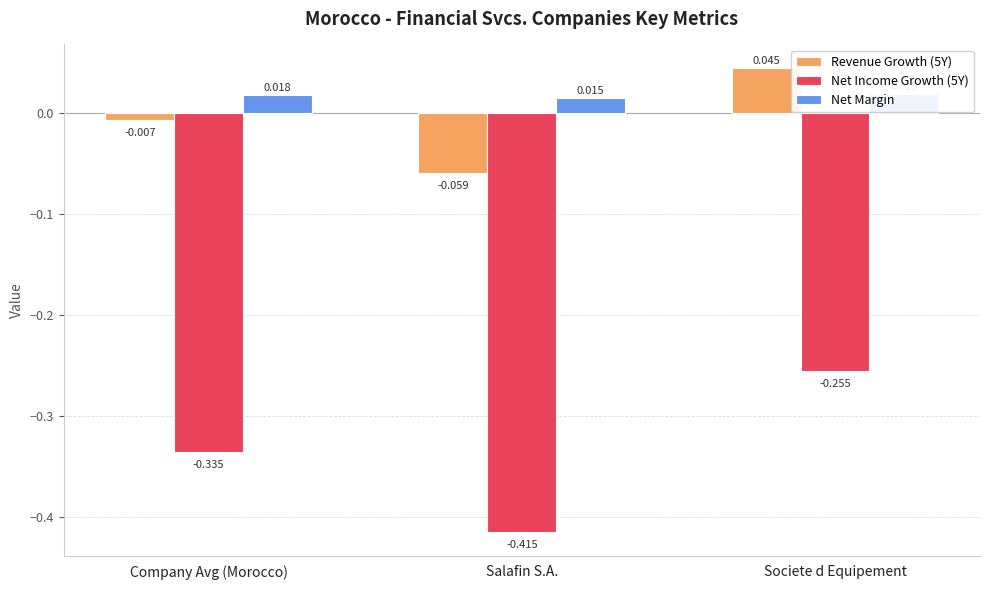

Count the number of categories in the chart.

3